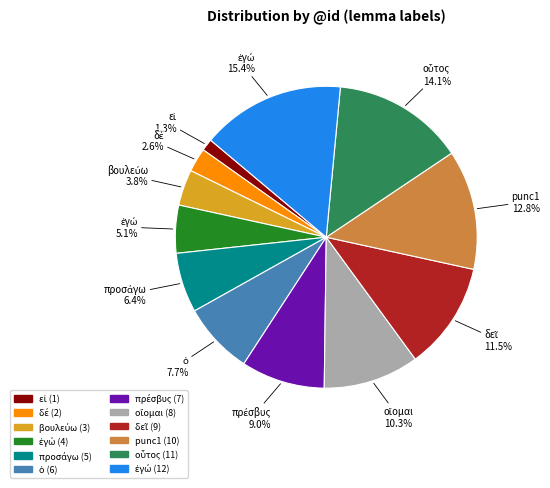

To the nearest percent, what is the average slice percentage?

8%